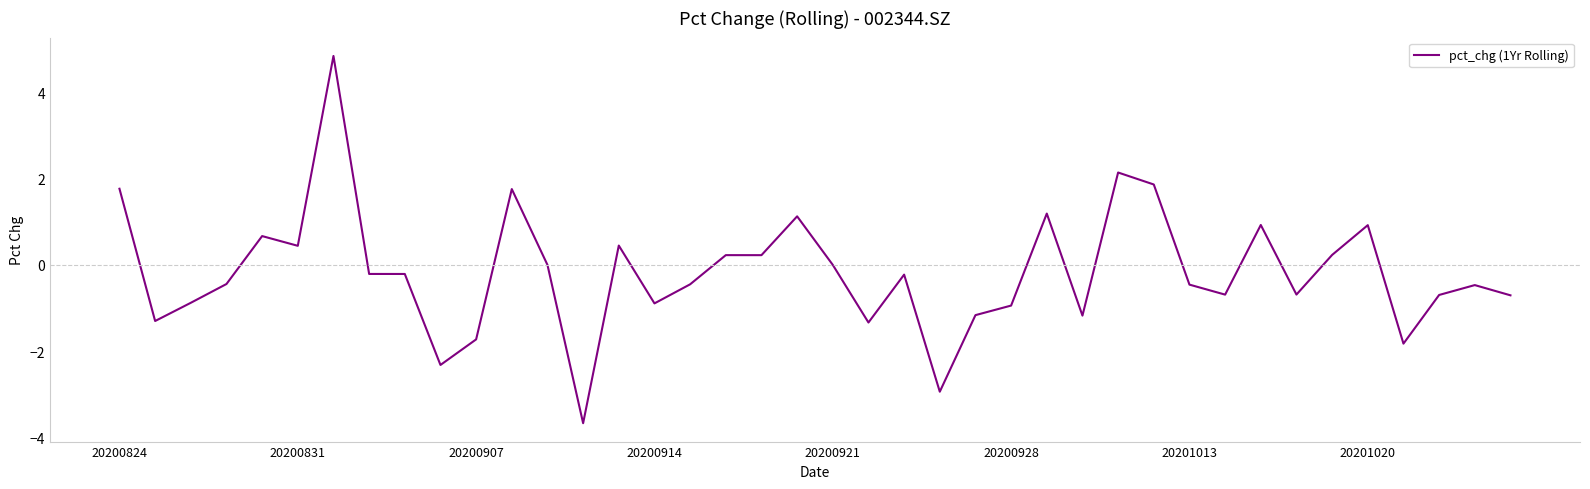

What is the greatest value displayed?

4.8